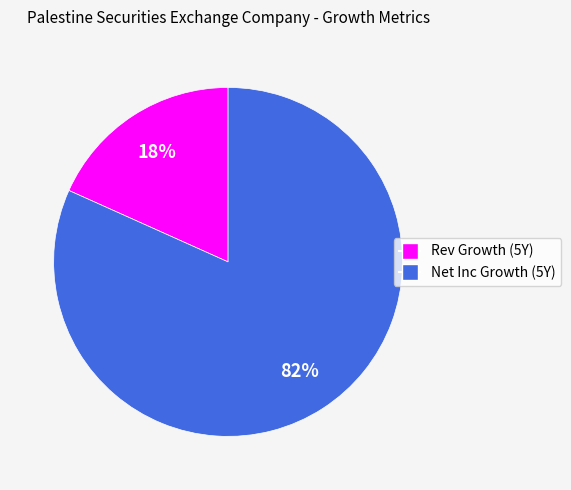

Is there any slice that represents more than half of the pie?

Yes